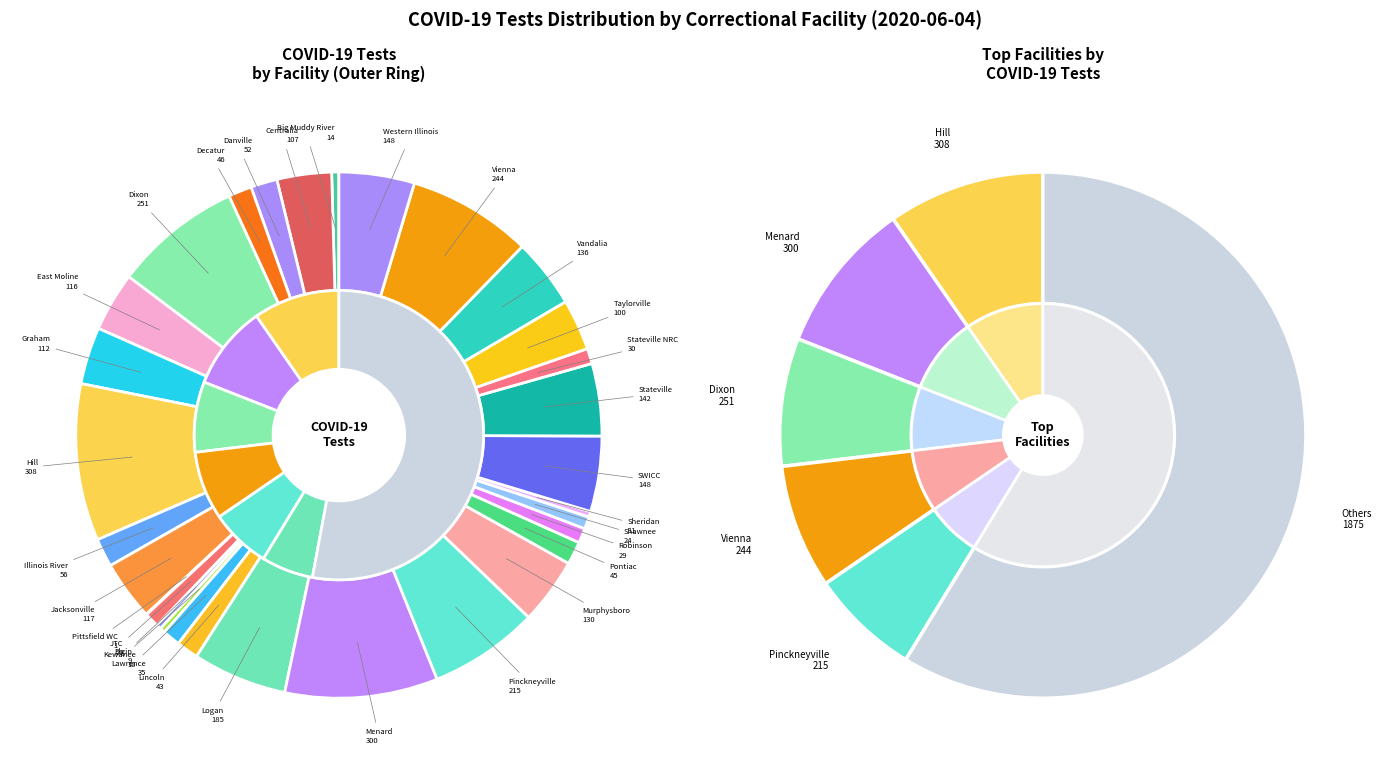

Which has a higher value, Vandalia or Robinson?

Vandalia